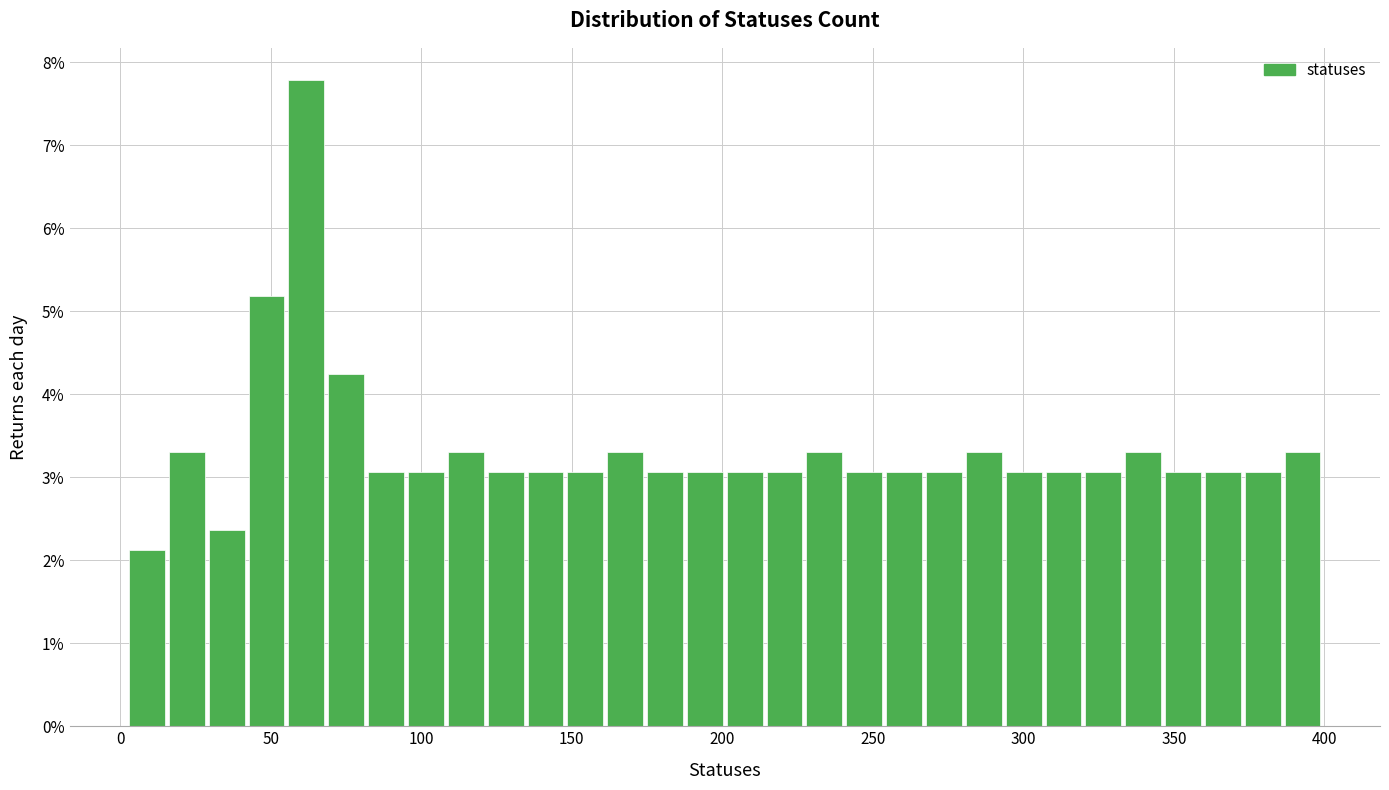

Read against the x-axis, roughly where is the centre of the tallest bar?

60